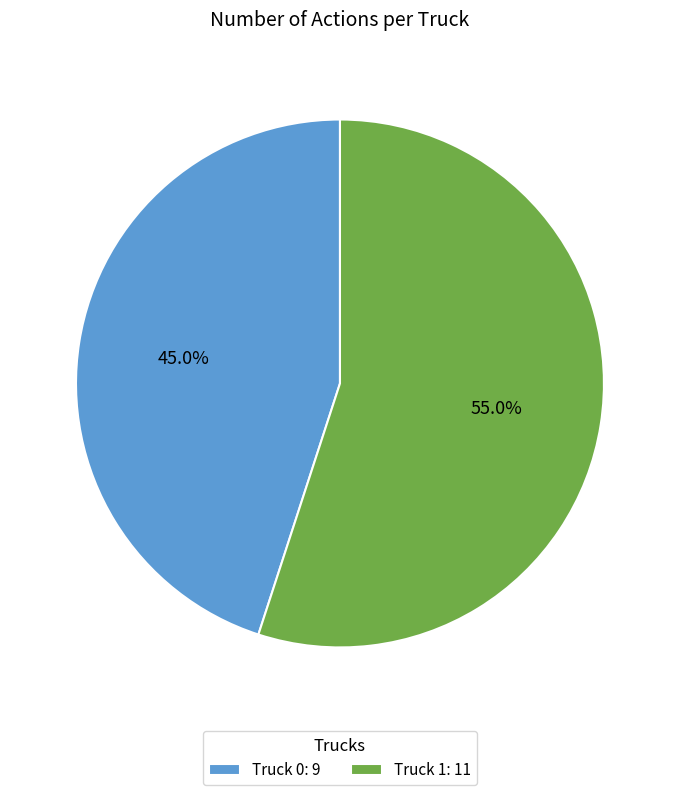

Which has a higher value, Truck 0 or Truck 1?

Truck 1